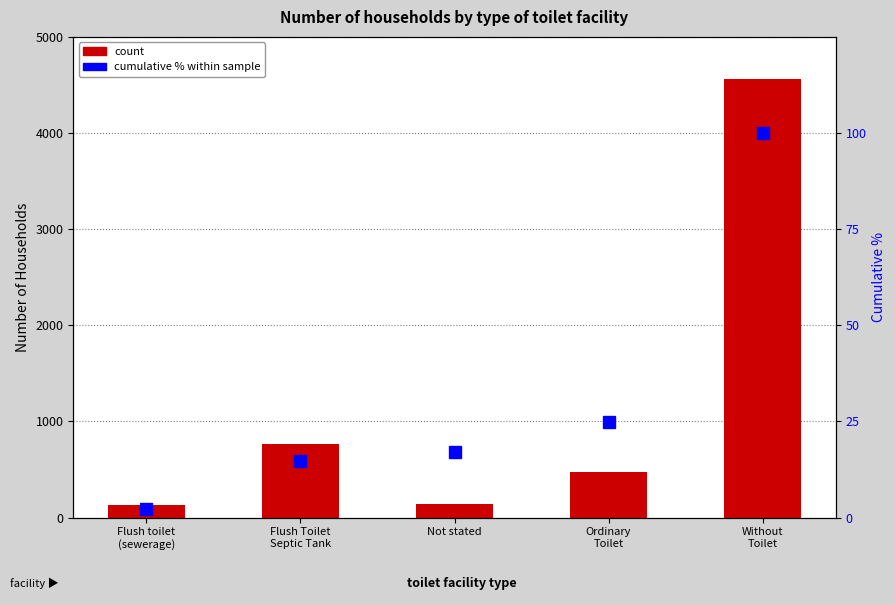

How many values in the cumulative % series exceed 17?

3